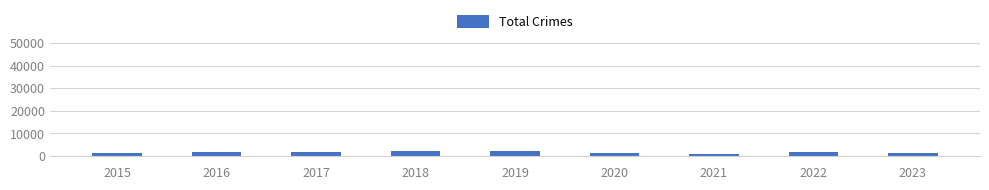

Approximately how many times larger is the value at 2022 compared to 2016?

1.1